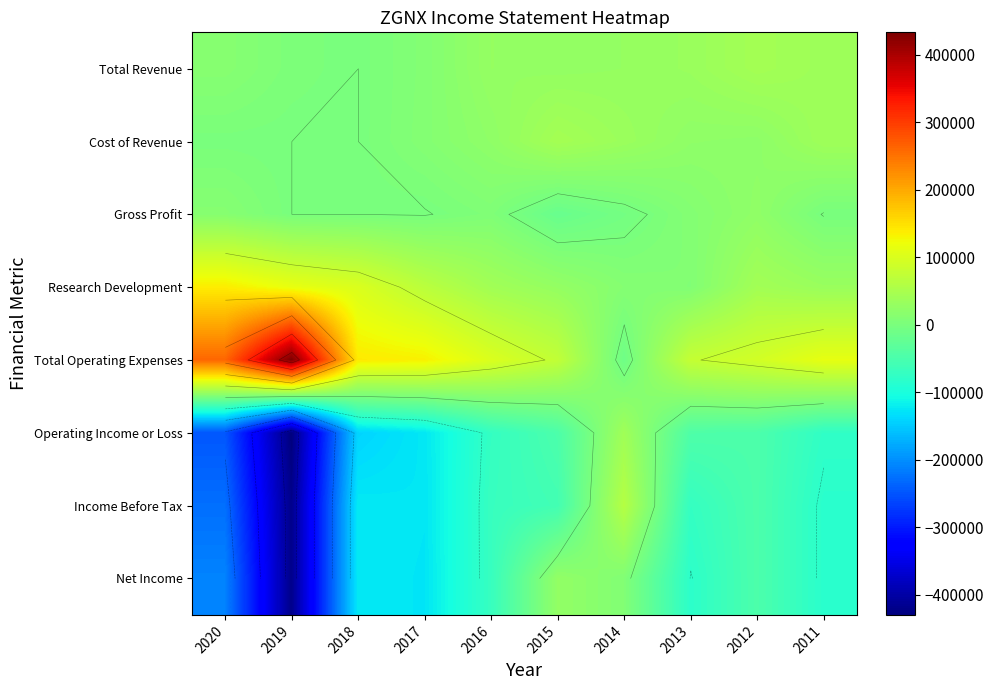

The Gross Profit series shows 6400 at 2016. True or false?

True